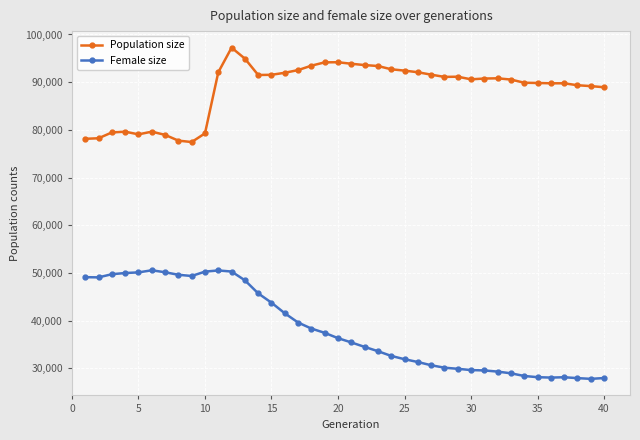

True or false: Population size has more than 2 points higher than both neighbors.

True